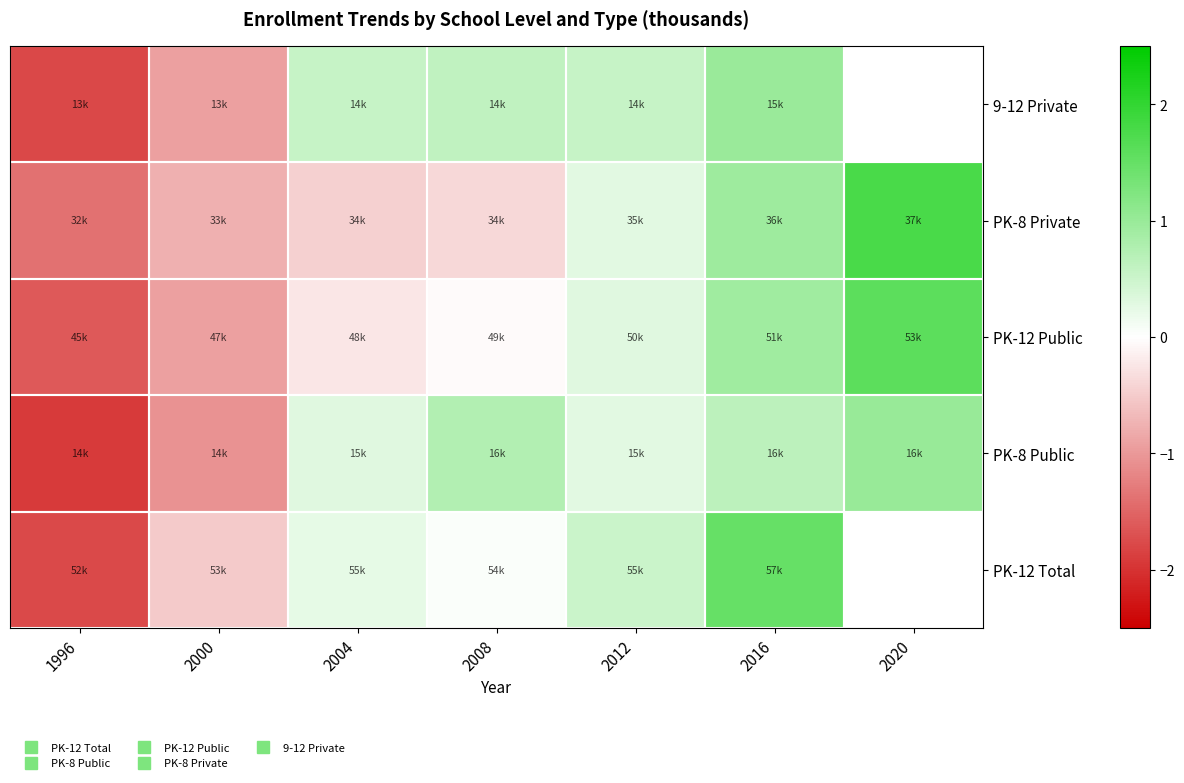

True or false: PK-12 Public has a value of -0.2 at 2004.

True